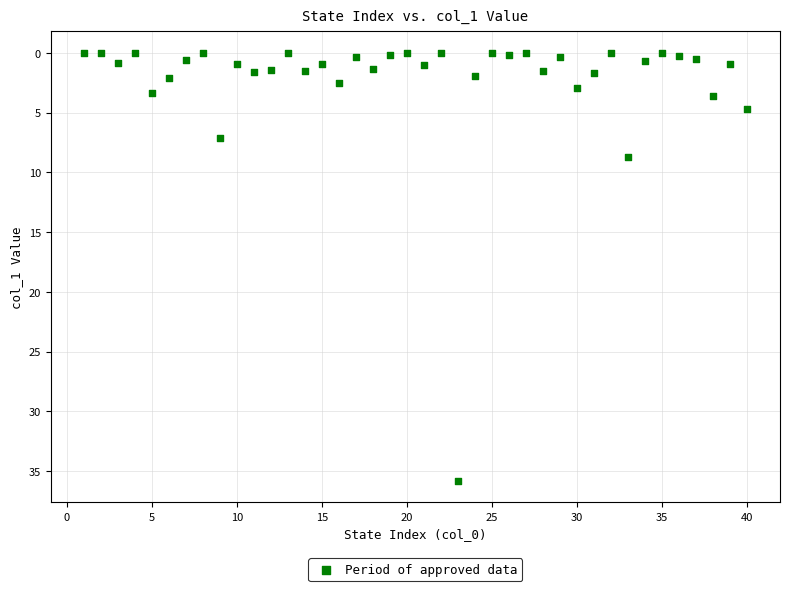

What is the range of Y values (max minus min)?

35.8